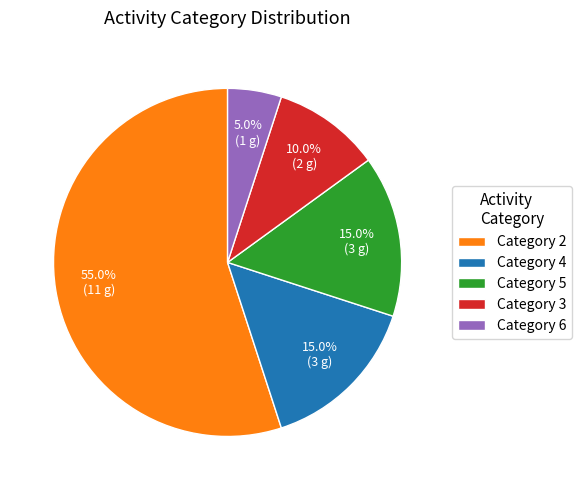

Approximately how many times larger is the value at Category 2 compared to Category 4?

3.7